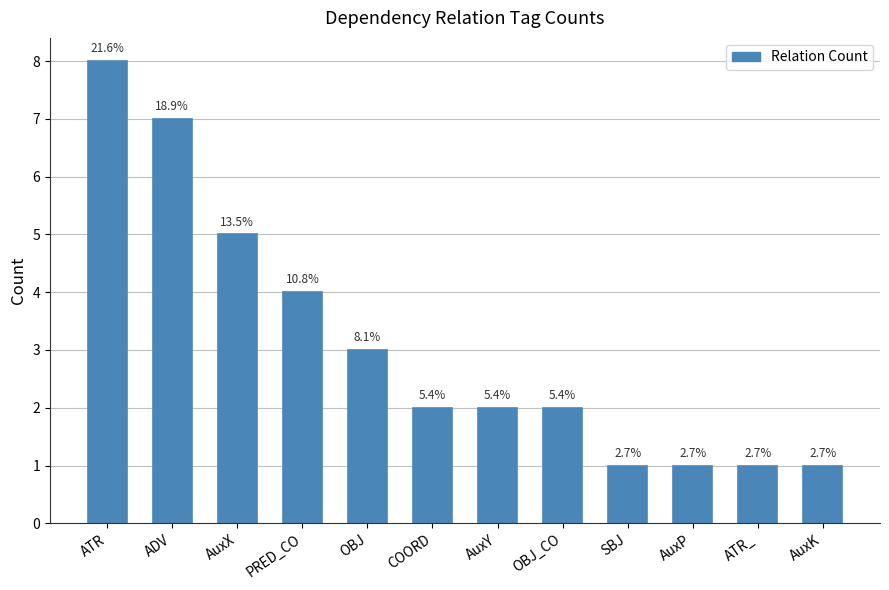

Are the bars horizontal?

No